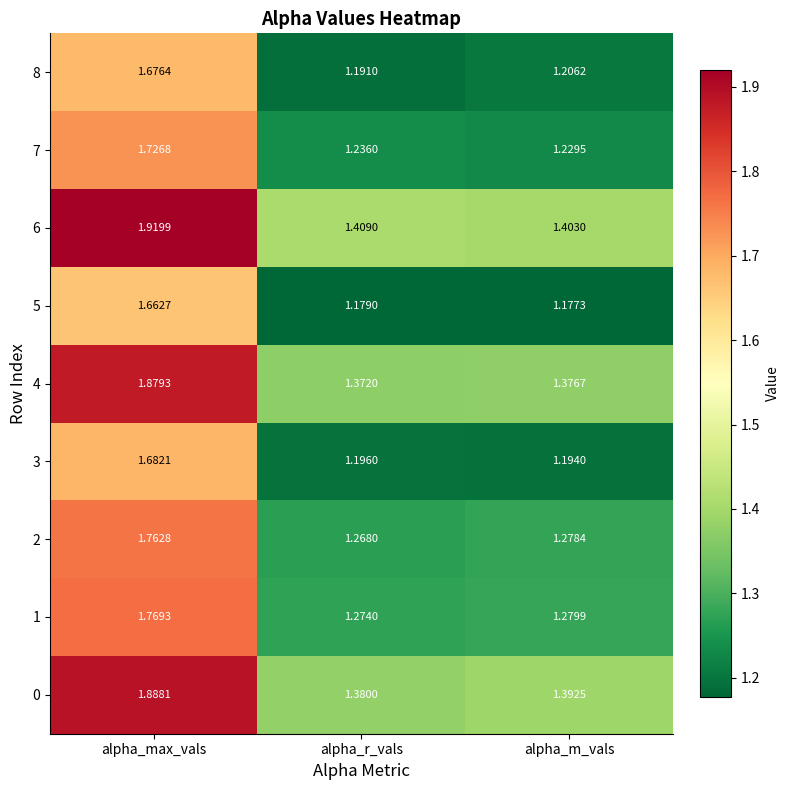

Which series changed the most between alpha_max_vals and alpha_m_vals?

6